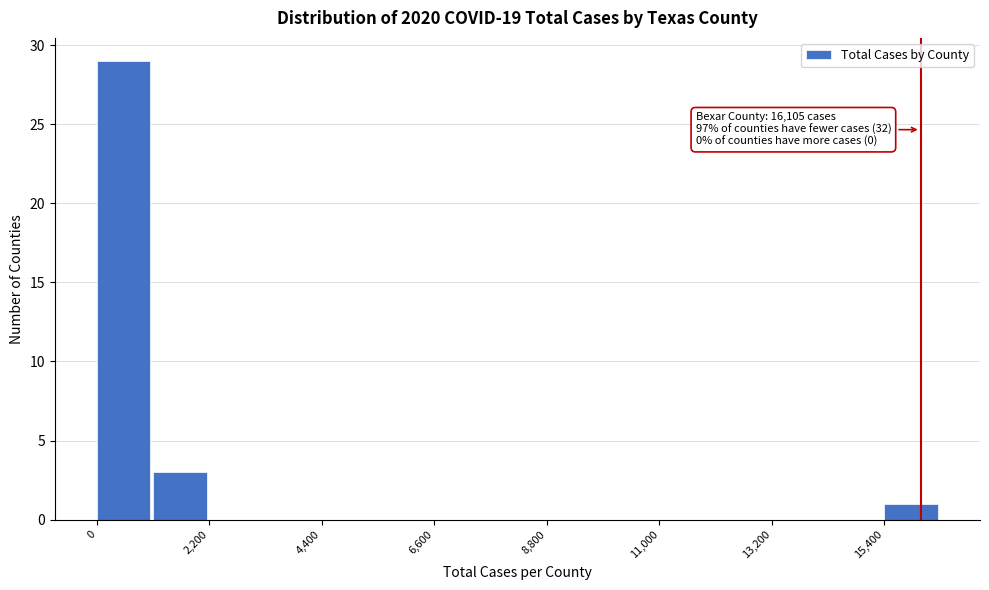

Around what value on the x-axis is the tallest bar? Give the approximate position of its centre, as read against the axis.

500